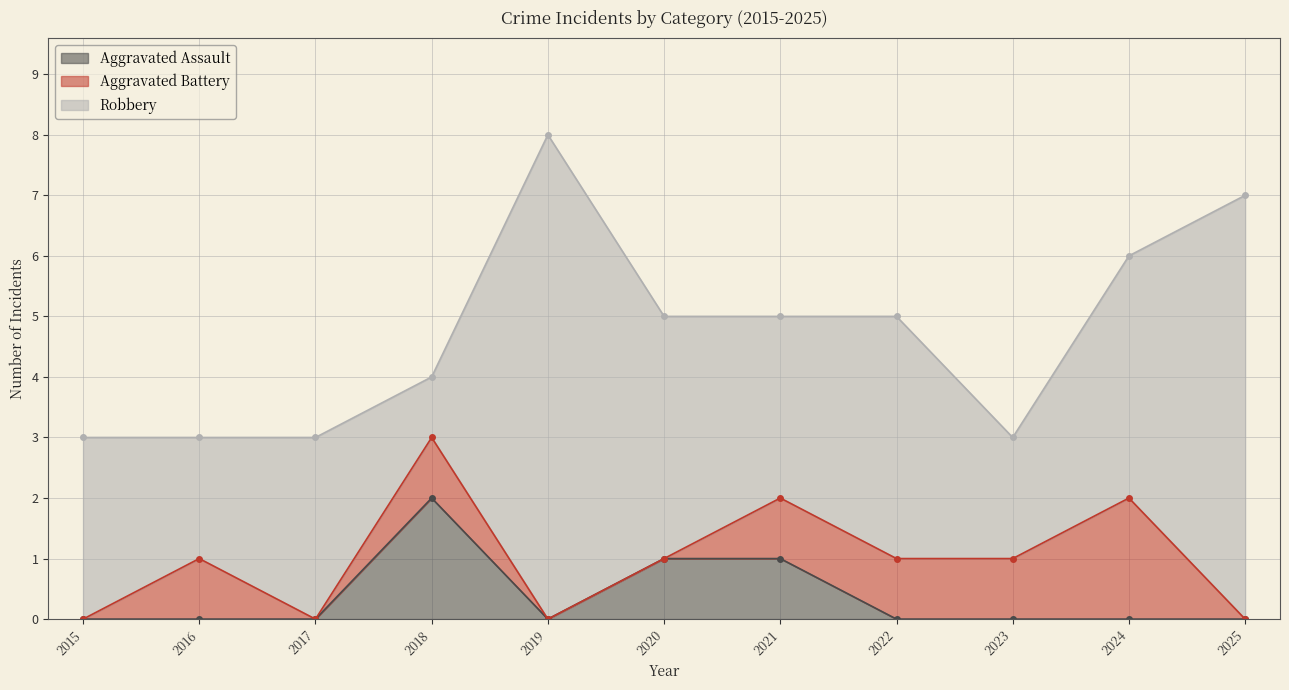

What is the maximum value shown in the chart?

8